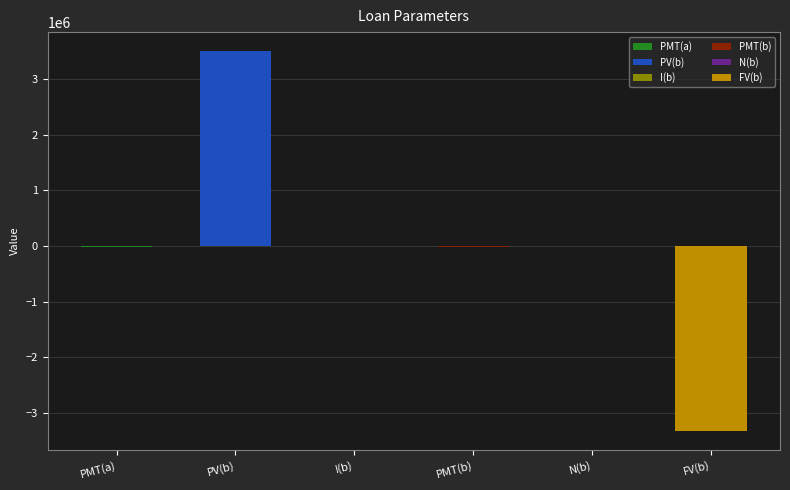

The value at FV(b) is -4674511.5. True or false?

False